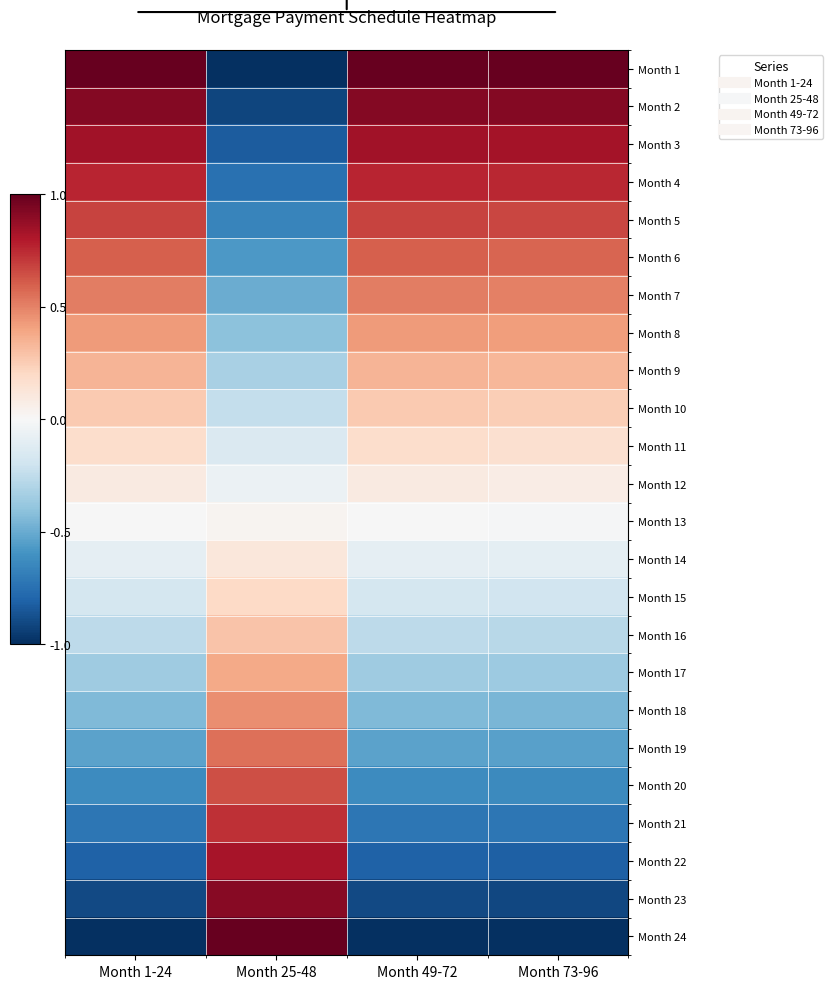

Reading left to right, what are all the values shown in this chart?

Month 1: Month 1-24=1.0	Month 25-48=-1.0	Month 49-72=1.0	Month 73-96=1.0
Month 2: Month 1-24=0.9	Month 25-48=-0.9	Month 49-72=0.9	Month 73-96=0.9
Month 3: Month 1-24=0.8	Month 25-48=-0.8	Month 49-72=0.8	Month 73-96=0.8
Month 4: Month 1-24=0.8	Month 25-48=-0.7	Month 49-72=0.8	Month 73-96=0.8
Month 5: Month 1-24=0.7	Month 25-48=-0.7	Month 49-72=0.7	Month 73-96=0.7
Month 6: Month 1-24=0.6	Month 25-48=-0.6	Month 49-72=0.6	Month 73-96=0.6
Month 7: Month 1-24=0.5	Month 25-48=-0.5	Month 49-72=0.5	Month 73-96=0.5
Month 8: Month 1-24=0.4	Month 25-48=-0.4	Month 49-72=0.4	Month 73-96=0.4
Month 9: Month 1-24=0.3	Month 25-48=-0.3	Month 49-72=0.3	Month 73-96=0.3
Month 10: Month 1-24=0.3	Month 25-48=-0.2	Month 49-72=0.3	Month 73-96=0.2
Month 11: Month 1-24=0.2	Month 25-48=-0.1	Month 49-72=0.2	Month 73-96=0.2
Month 12: Month 1-24=0.1	Month 25-48=-0.1	Month 49-72=0.1	Month 73-96=0.1
Month 13: Month 1-24=-0.0	Month 25-48=0.0	Month 49-72=-0.0	Month 73-96=-0.0
Month 14: Month 1-24=-0.1	Month 25-48=0.1	Month 49-72=-0.1	Month 73-96=-0.1
Month 15: Month 1-24=-0.2	Month 25-48=0.2	Month 49-72=-0.2	Month 73-96=-0.2
Month 16: Month 1-24=-0.3	Month 25-48=0.3	Month 49-72=-0.3	Month 73-96=-0.3
Month 17: Month 1-24=-0.4	Month 25-48=0.4	Month 49-72=-0.4	Month 73-96=-0.4
Month 18: Month 1-24=-0.4	Month 25-48=0.5	Month 49-72=-0.4	Month 73-96=-0.5
Month 19: Month 1-24=-0.5	Month 25-48=0.6	Month 49-72=-0.5	Month 73-96=-0.5
Month 20: Month 1-24=-0.6	Month 25-48=0.6	Month 49-72=-0.6	Month 73-96=-0.6
Month 21: Month 1-24=-0.7	Month 25-48=0.7	Month 49-72=-0.7	Month 73-96=-0.7
Month 22: Month 1-24=-0.8	Month 25-48=0.8	Month 49-72=-0.8	Month 73-96=-0.8
Month 23: Month 1-24=-0.9	Month 25-48=0.9	Month 49-72=-0.9	Month 73-96=-0.9
Month 24: Month 1-24=-1.0	Month 25-48=1.0	Month 49-72=-1.0	Month 73-96=-1.0